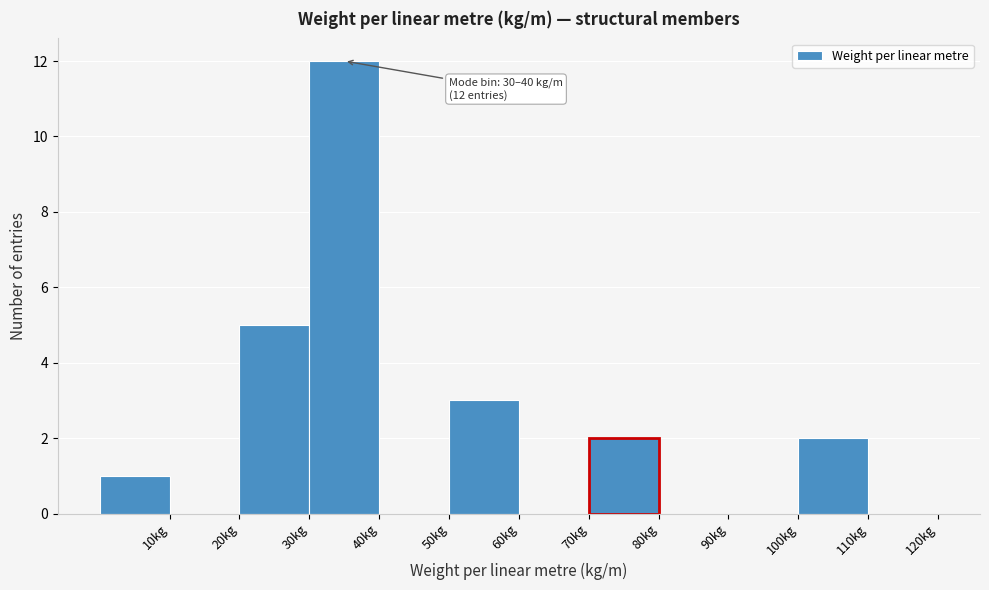

Which range on the x-axis has the tallest bar?

30 to 40